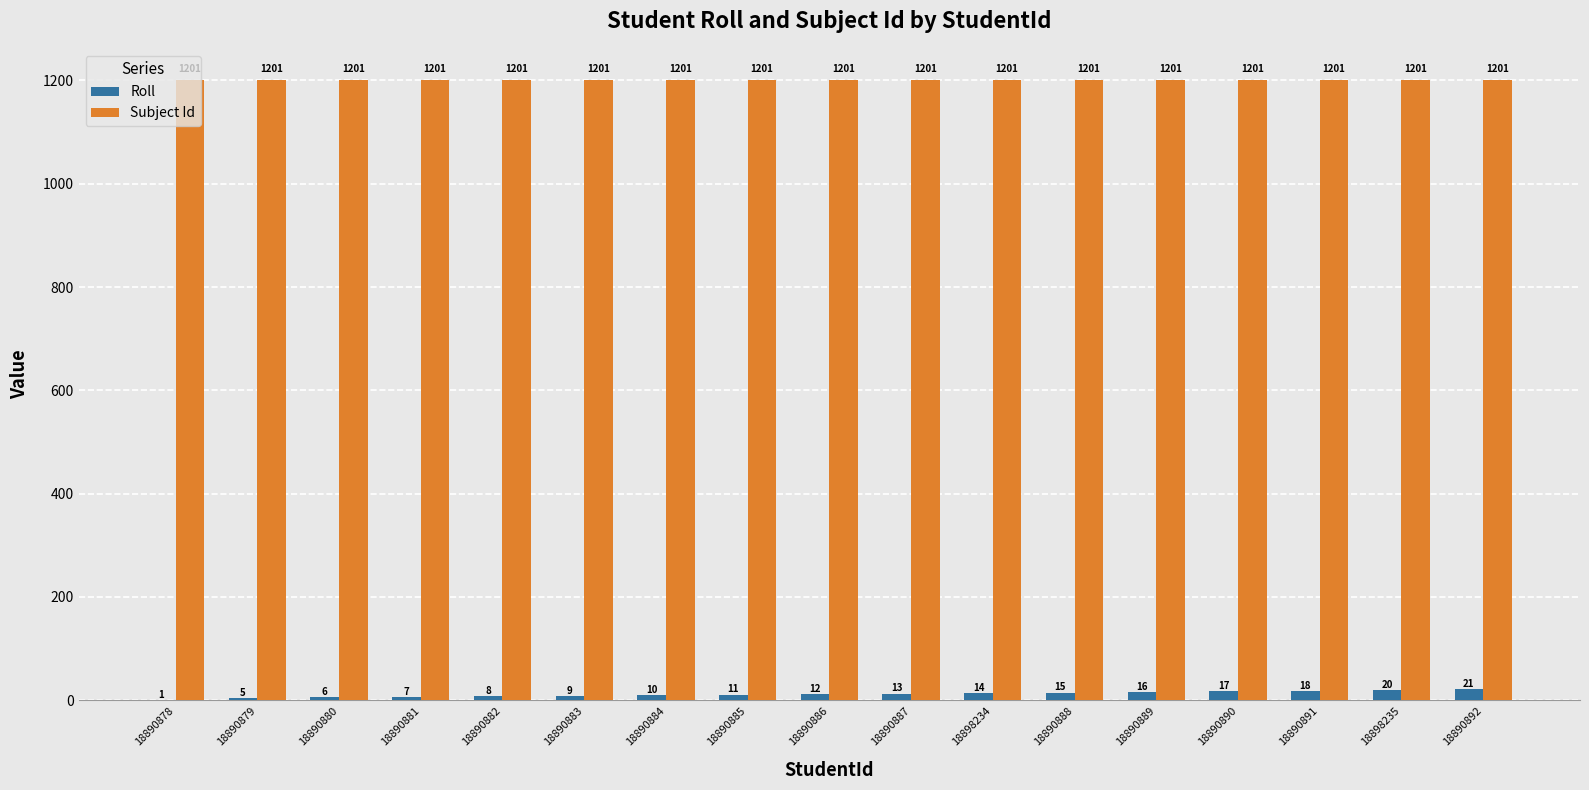

What is the highest value of the Roll series?

21